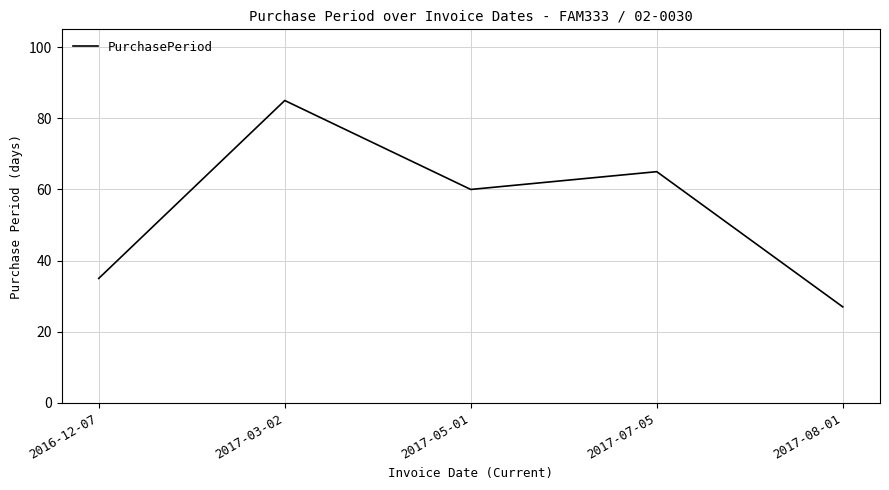

How many interior local peaks (higher than both neighbors) does the data have?

2